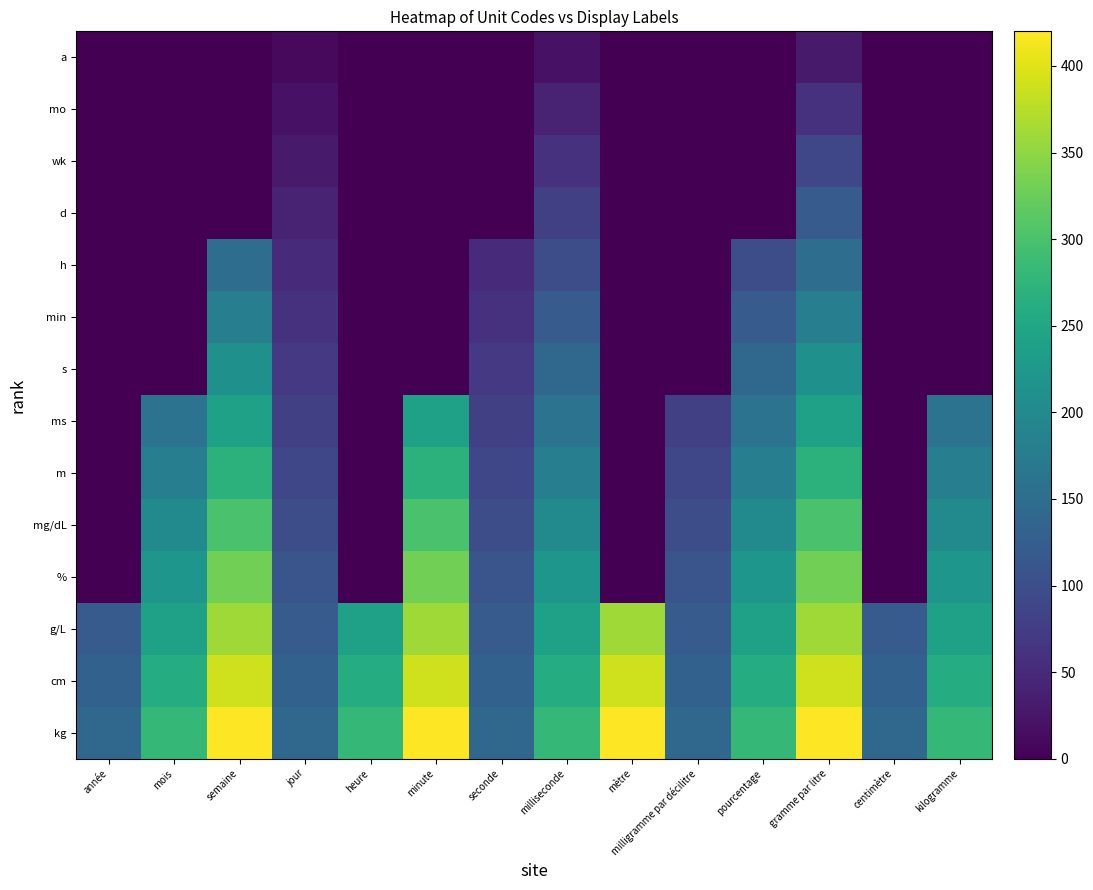

What is the total value across all series at pourcentage?

1900